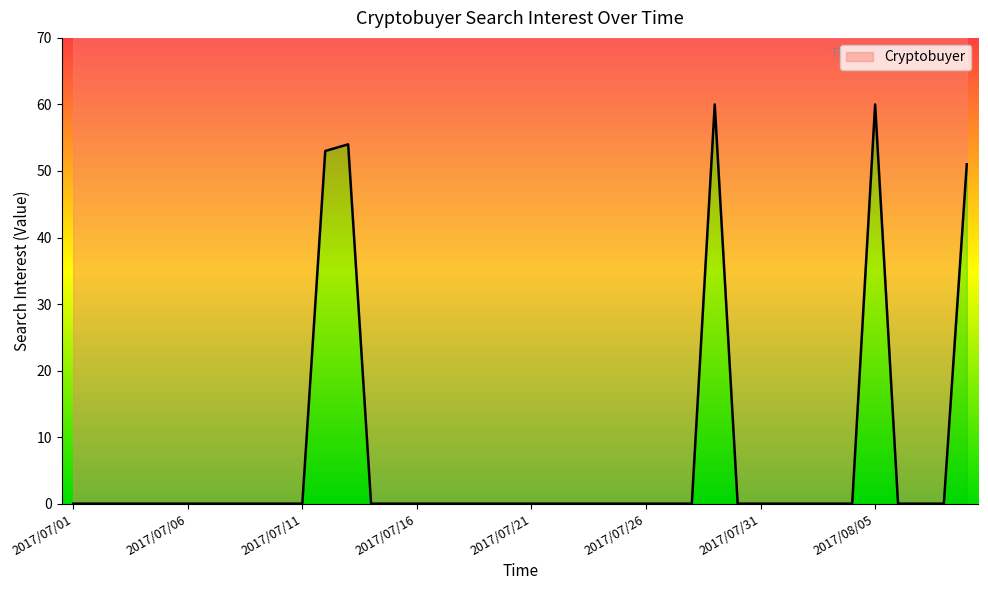

How many interior local peaks (higher than both neighbors) does the data have?

3